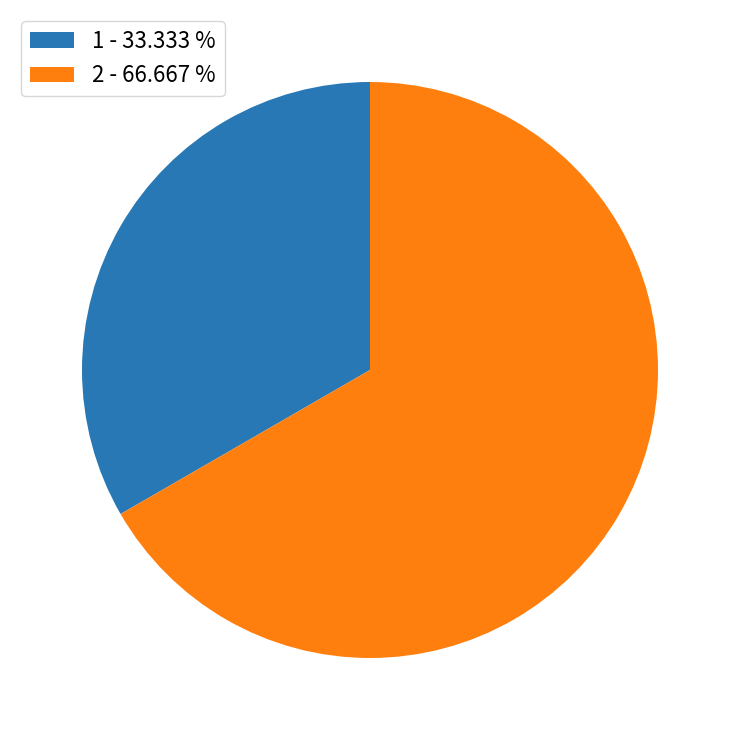

What is the largest slice in the pie chart?

2